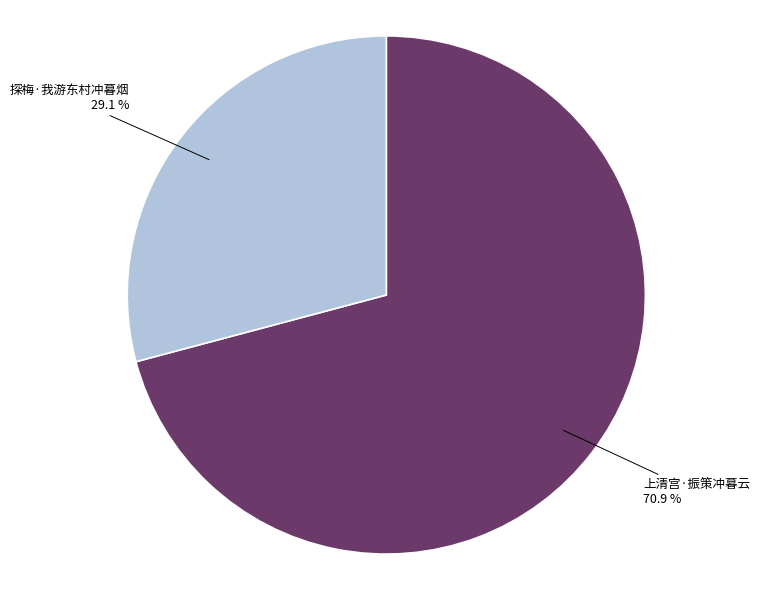

True or false: 探梅·我游东村冲暮烟 accounts for 44% of the total.

False